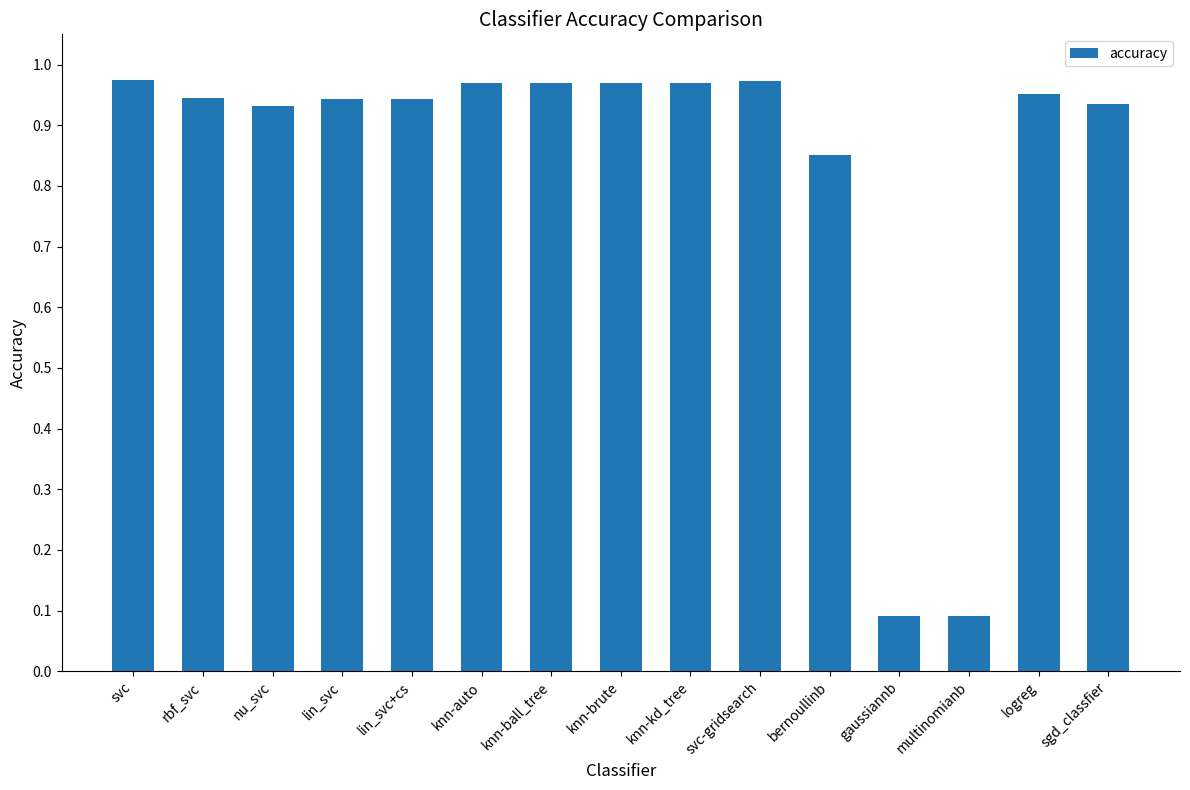

What position from the right is logreg?

2